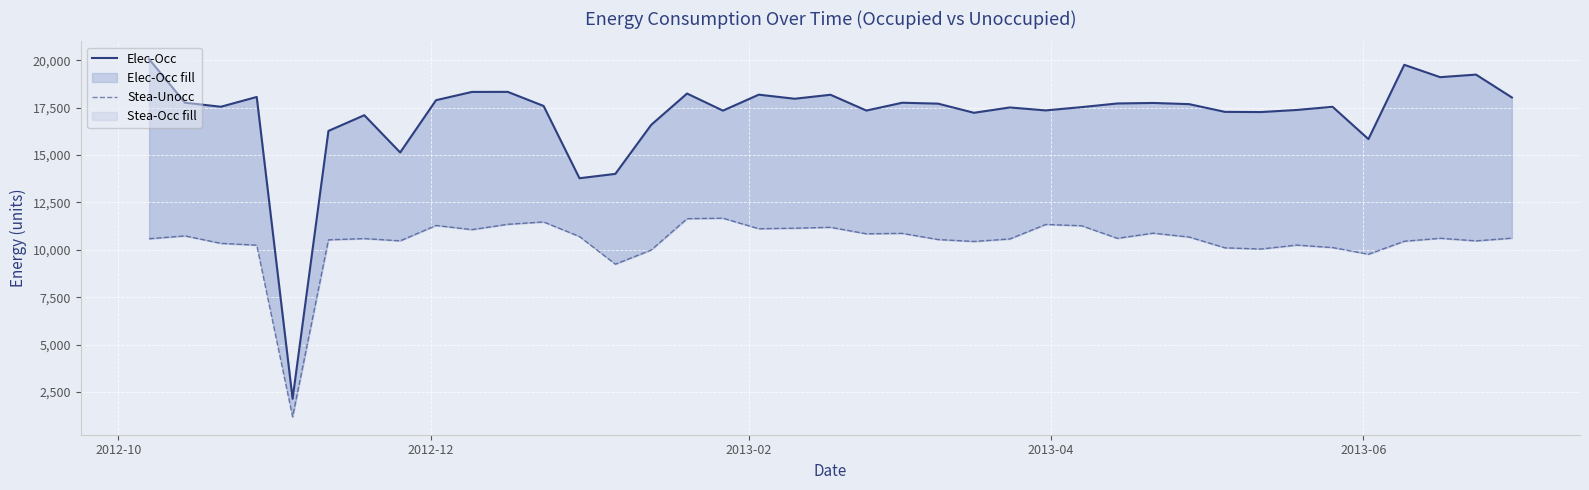

What is the average value of the Stea-Unocc series?

10438.2